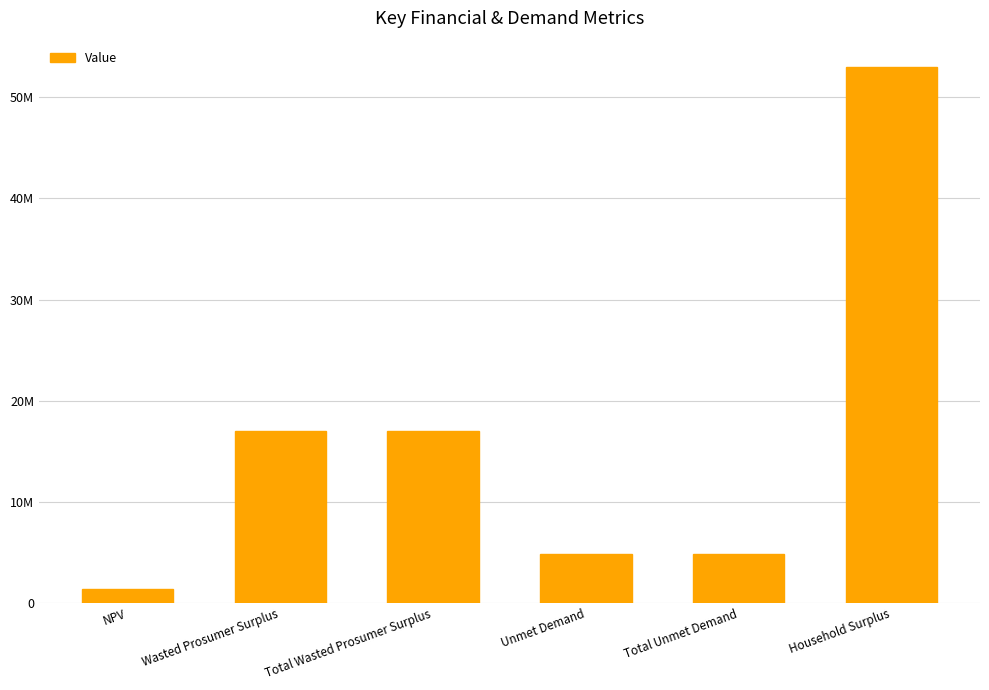

What is the label of the 2nd bar from the right?

Total Unmet Demand